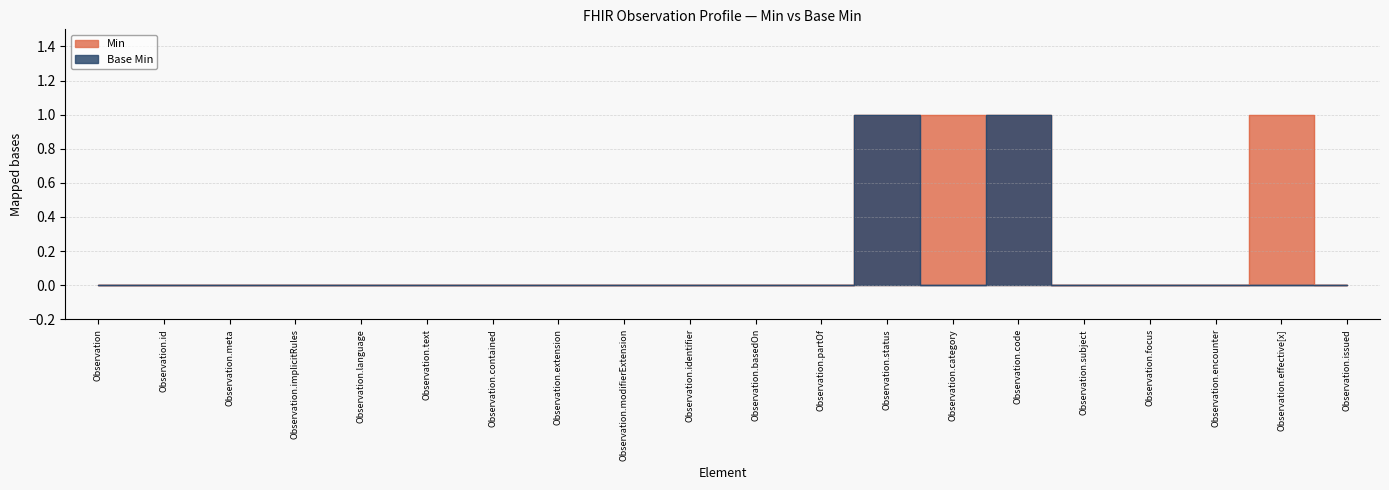

How many series are shown in this chart?

2